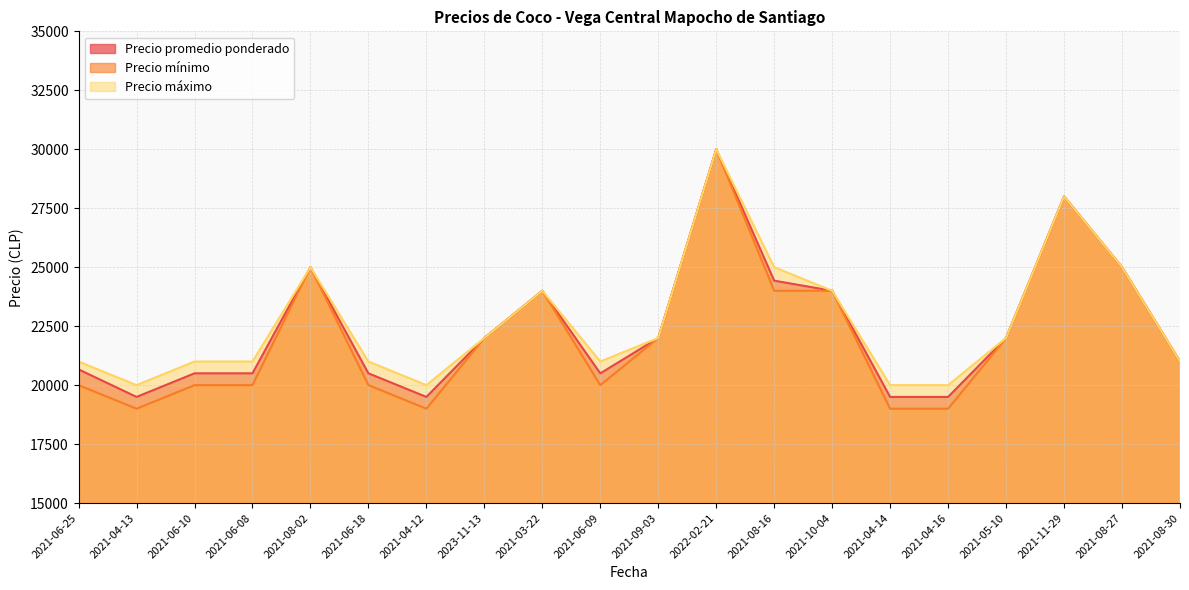

What is the minimum value shown in the chart?

19000